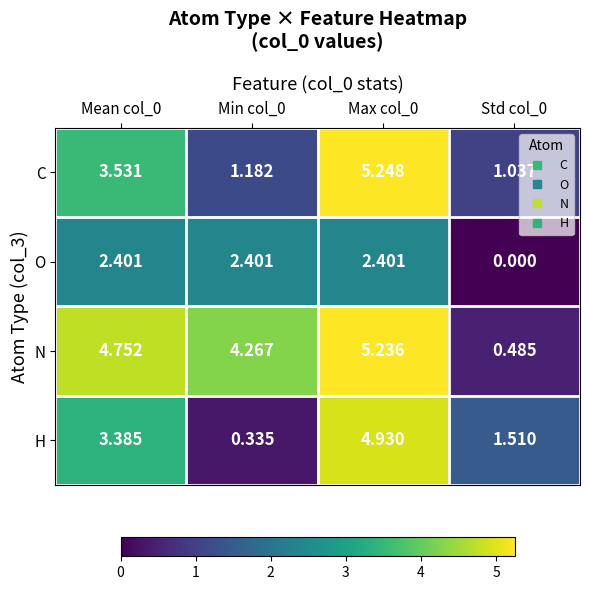

Is the value of H at Max col_0 greater than the value of C at Max col_0?

No